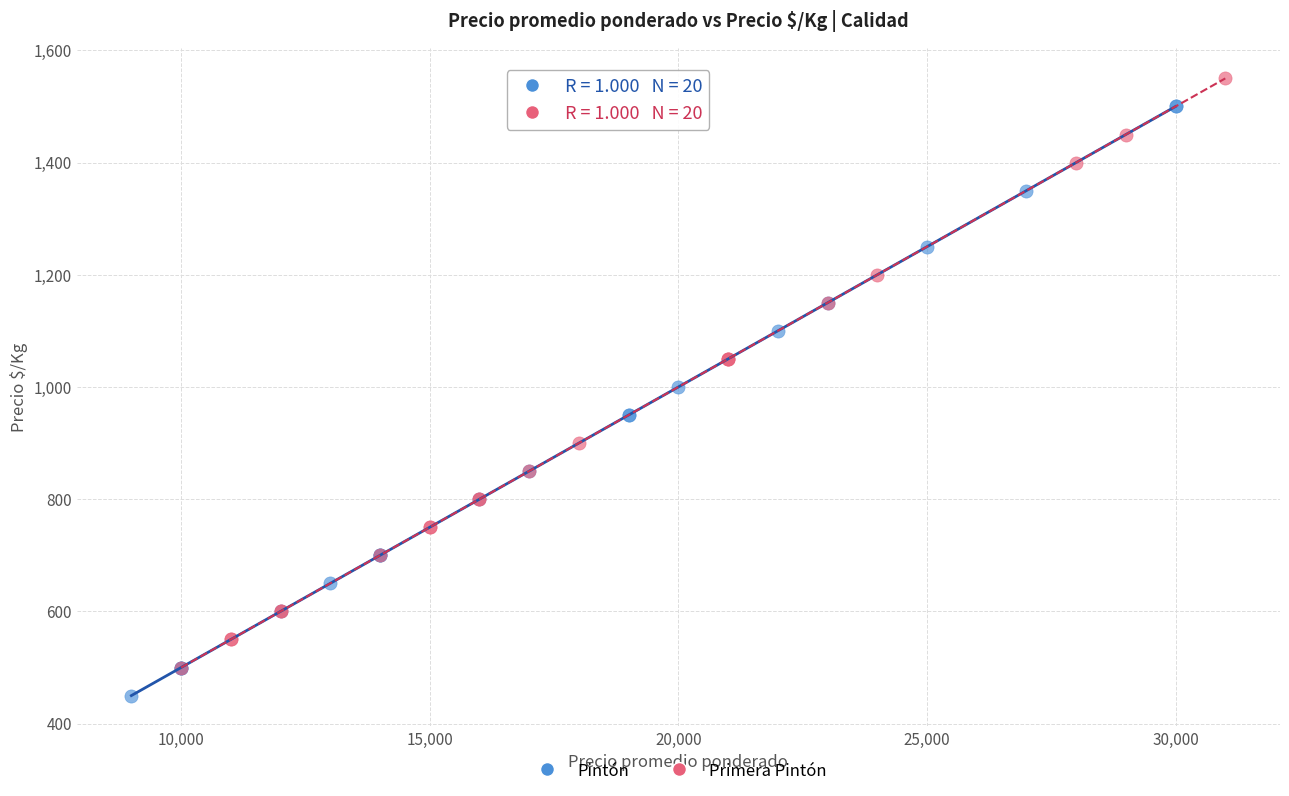

Which series reaches the minimum Y coordinate?

Pintón